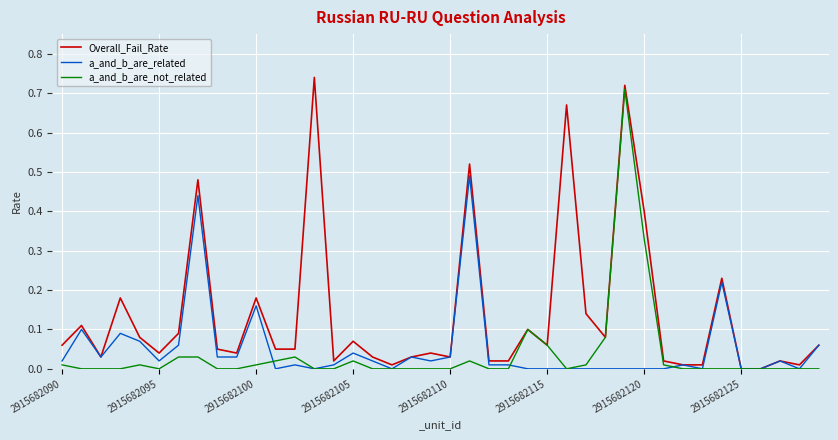

Which series has the largest range (max minus min)?

Overall_Fail_Rate